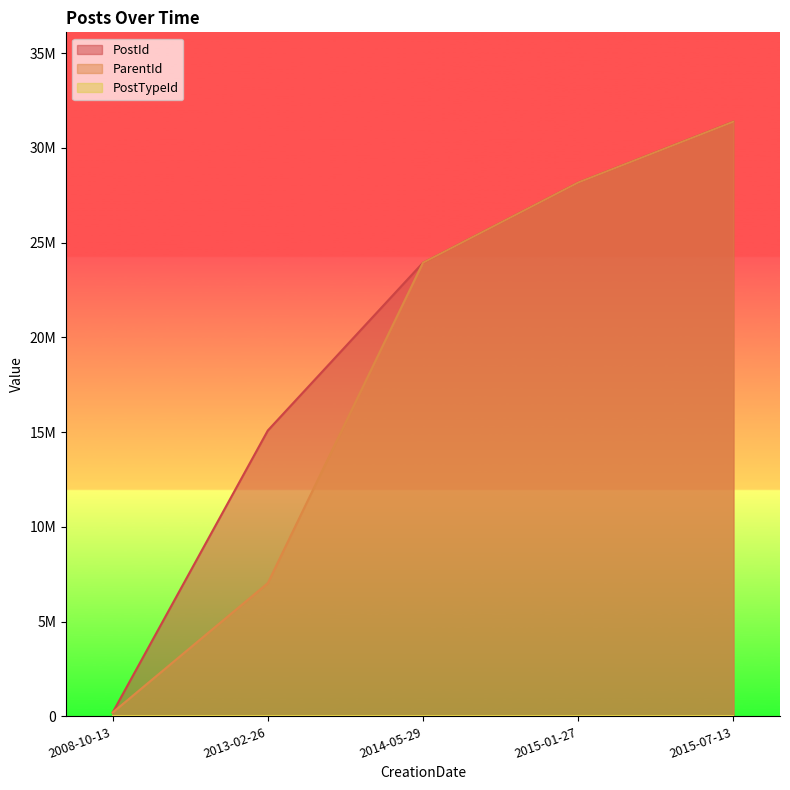

What is the average value of the PostTypeId series?

2